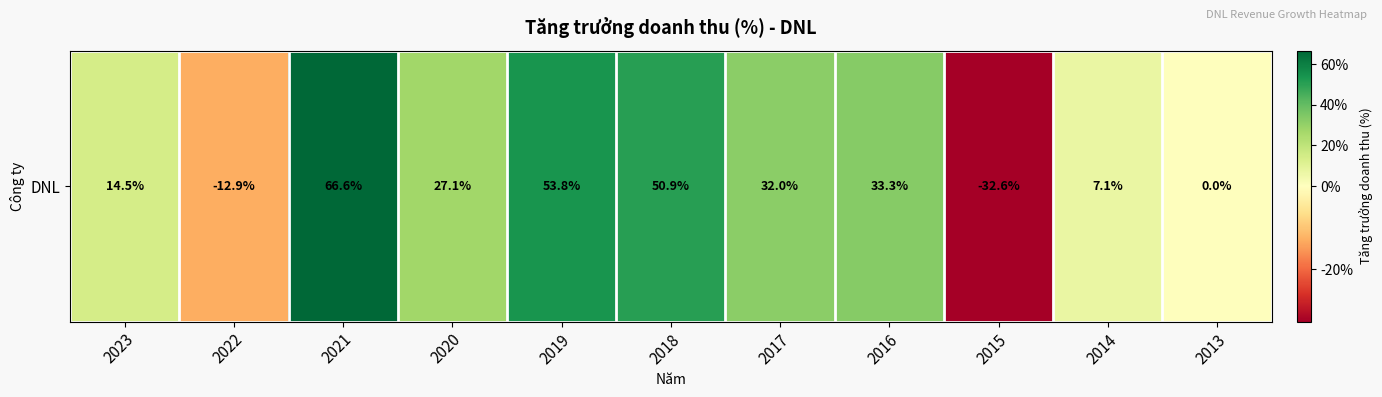

Is it true that the value at 2021 is 0.7?

True